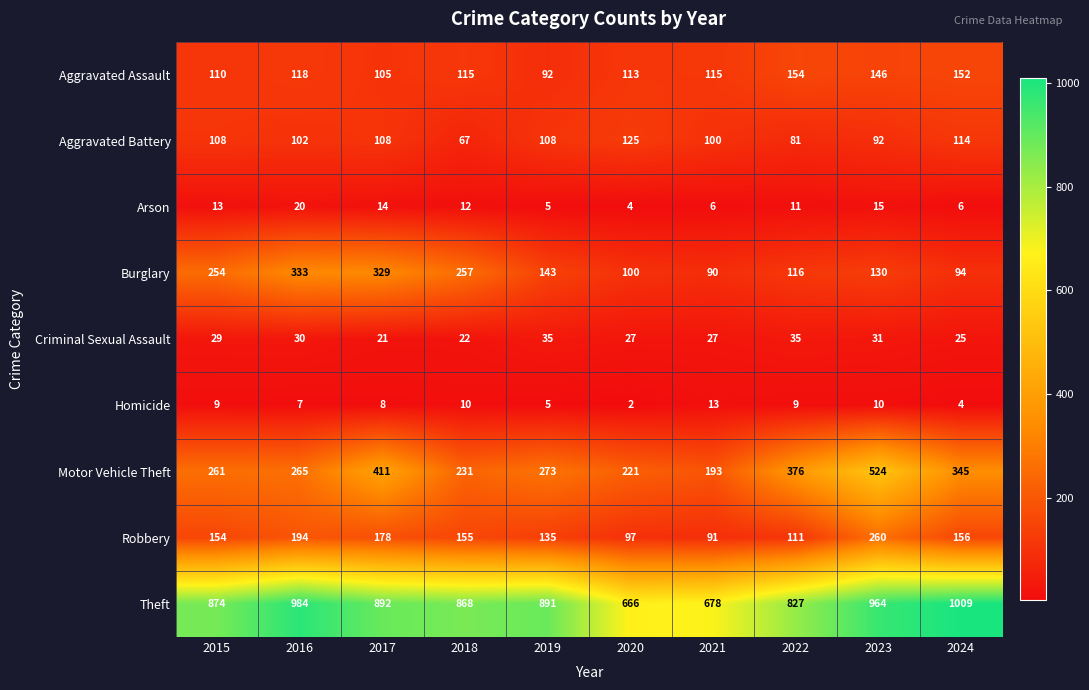

True or false: Criminal Sexual Assault has a value of 16 at 2023.

False